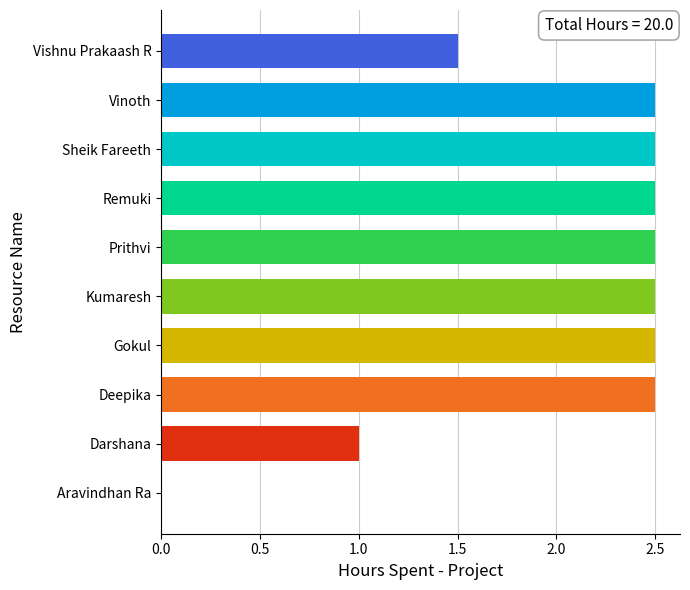

Is it true that the value at Gokul is 2.5?

True